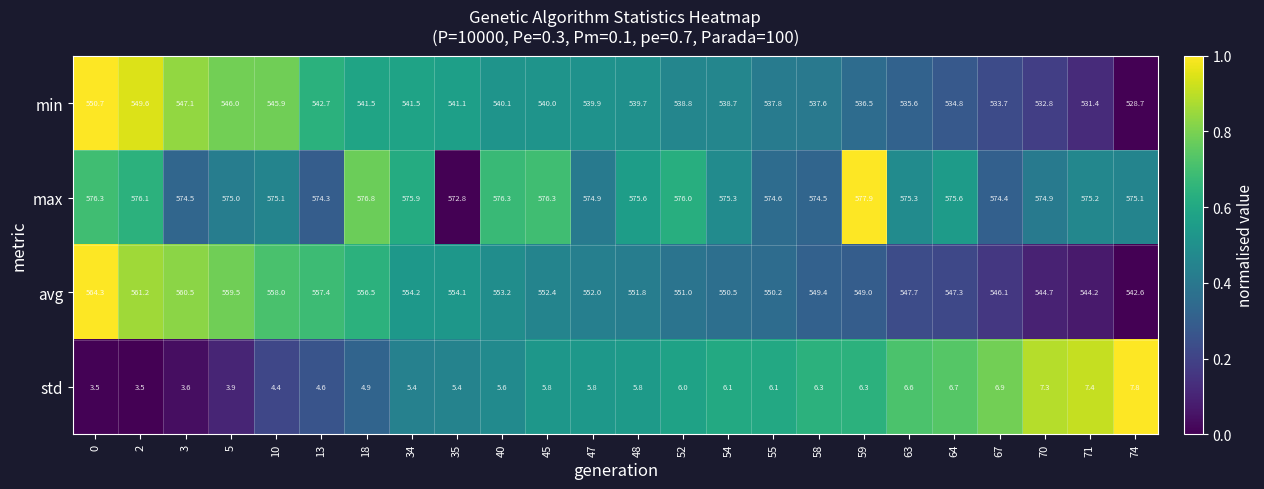

Count the number of categories in the chart.

24